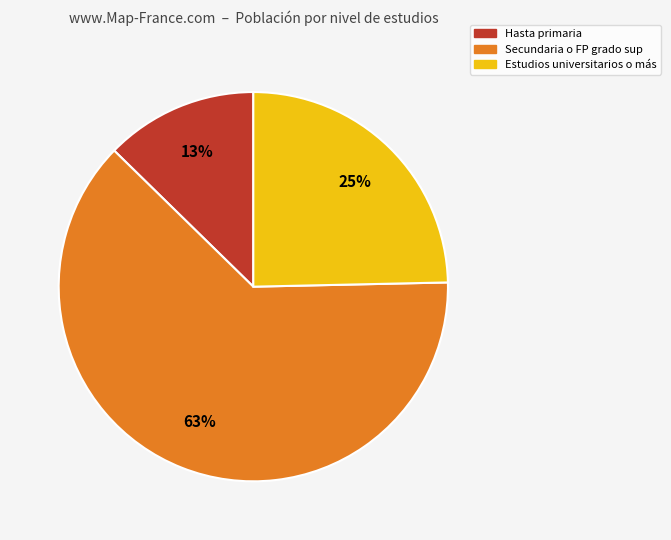

Do Estudios universitarios o más and Secundaria o FP grado sup together represent more than half of the pie?

Yes